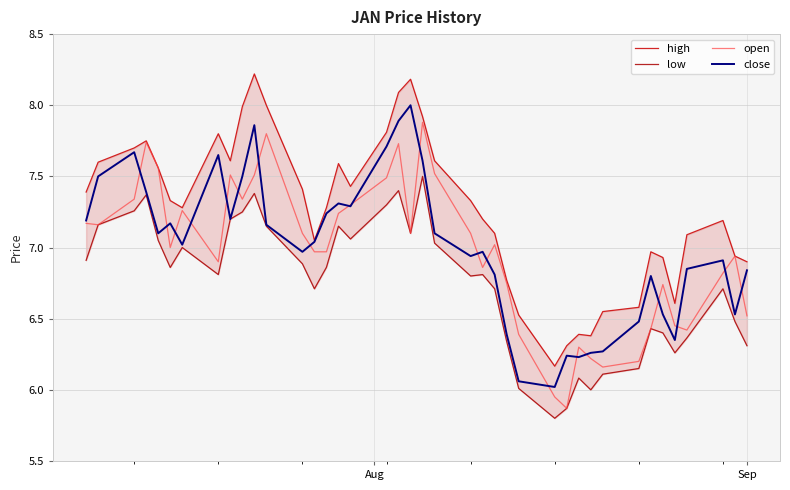

What are all the series names shown in the legend?

high, low, open, close